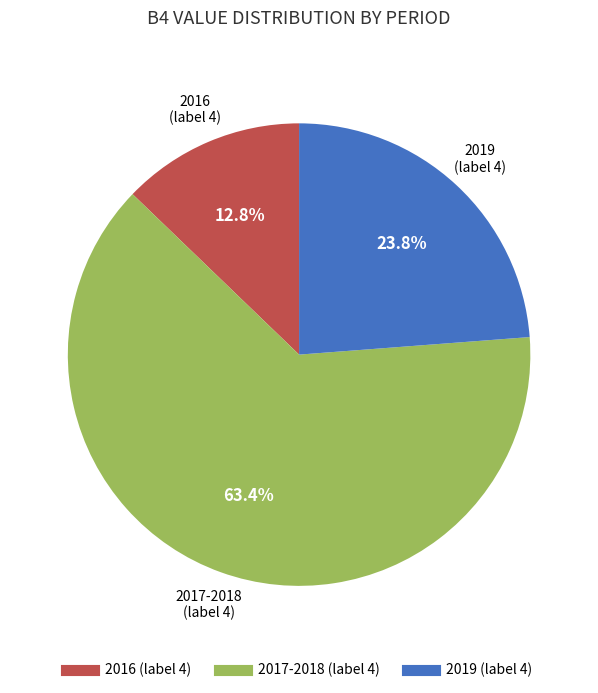

Count the number of slices in the pie.

3